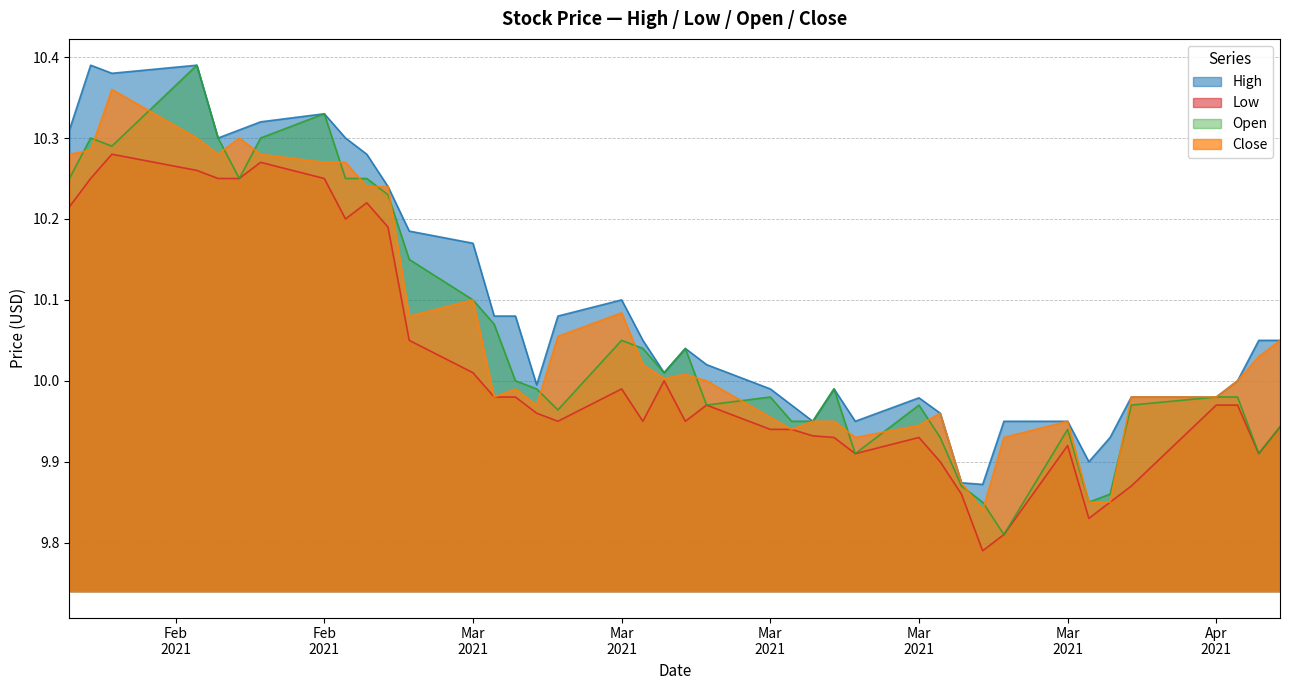

Does the chart display data point markers on the line(s)?

No